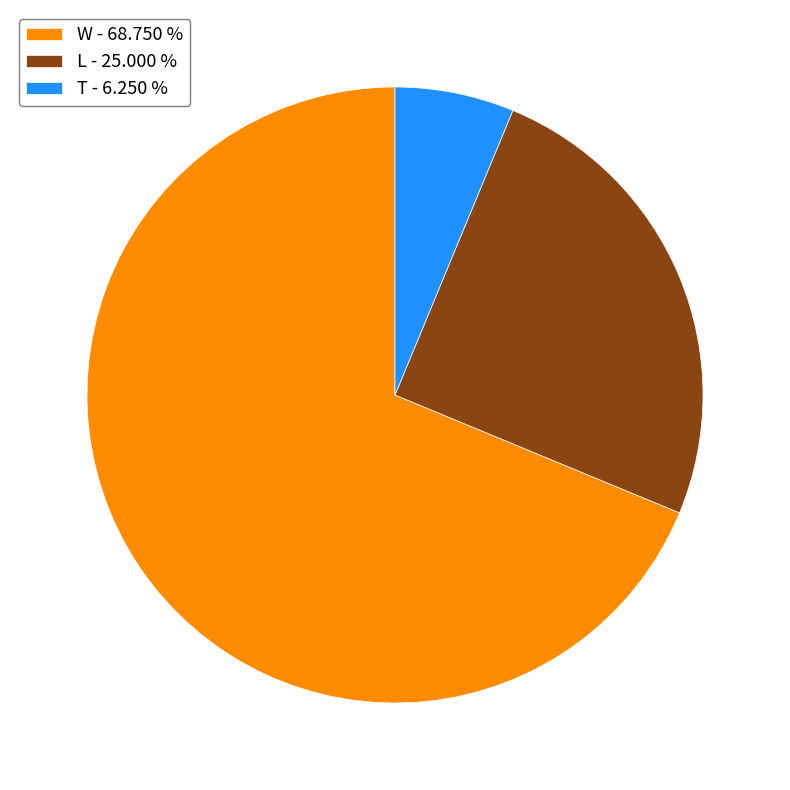

Between T and W, which is larger?

W